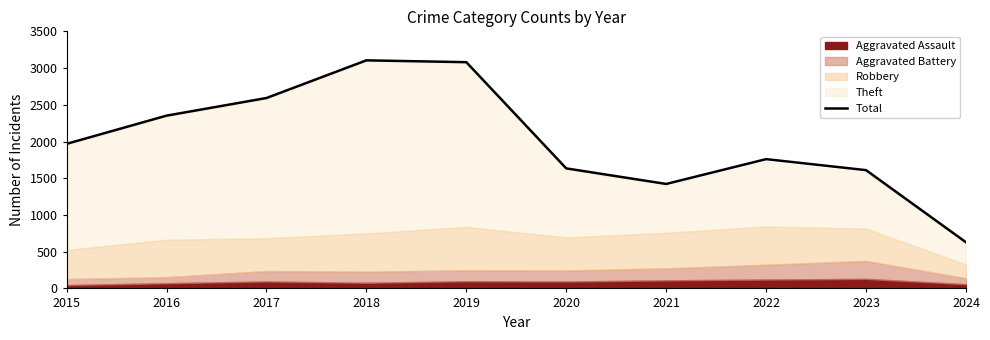

How many lines are shown in the chart?

1